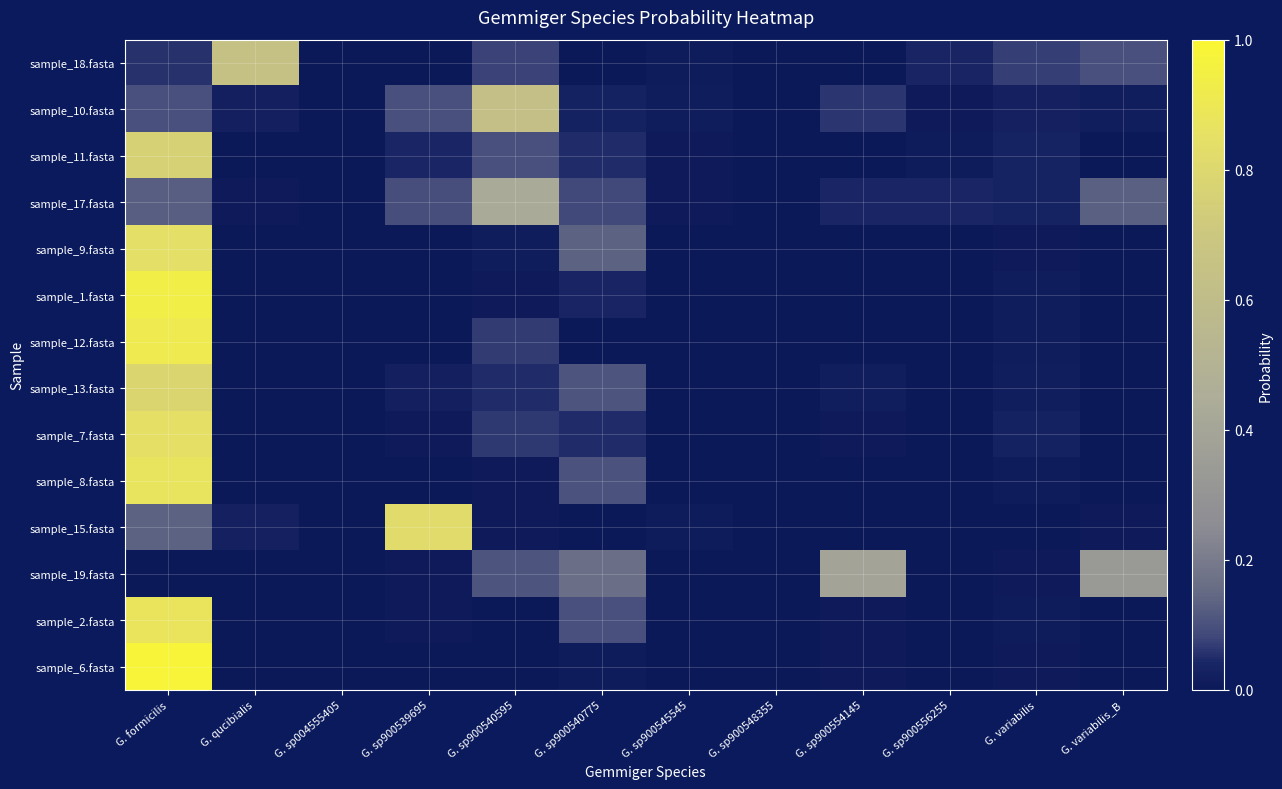

Rank the series by their maximum value, from lowest to highest.

sample_19.fasta, sample_17.fasta, sample_10.fasta, sample_18.fasta, sample_11.fasta, sample_13.fasta, sample_15.fasta, sample_9.fasta, sample_7.fasta, sample_8.fasta, sample_2.fasta, sample_12.fasta, sample_1.fasta, sample_6.fasta